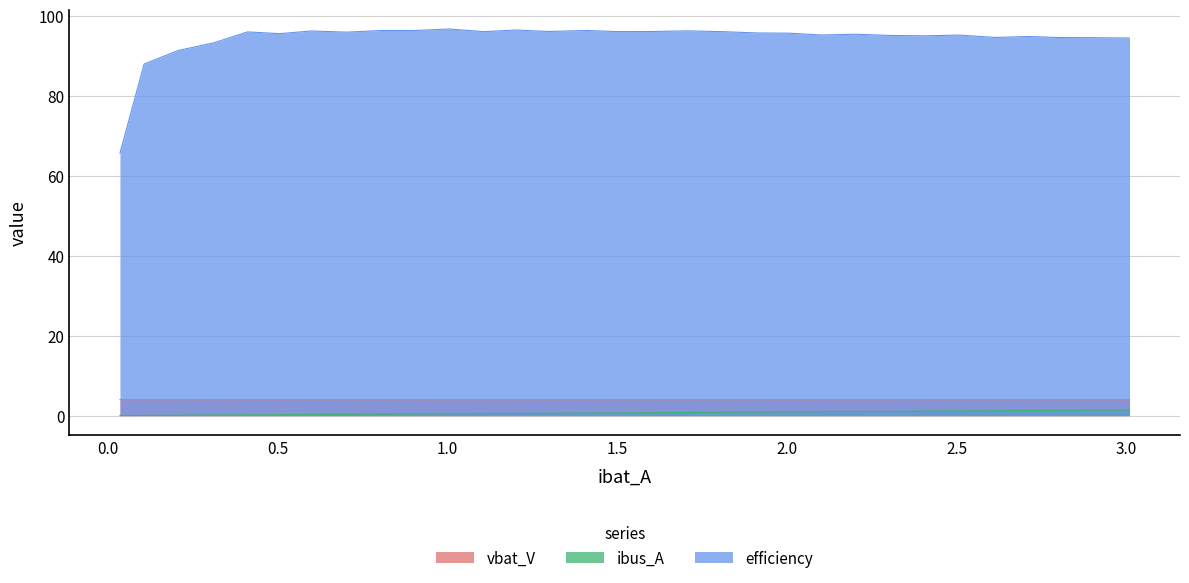

Which series has the largest range (max minus min)?

efficiency